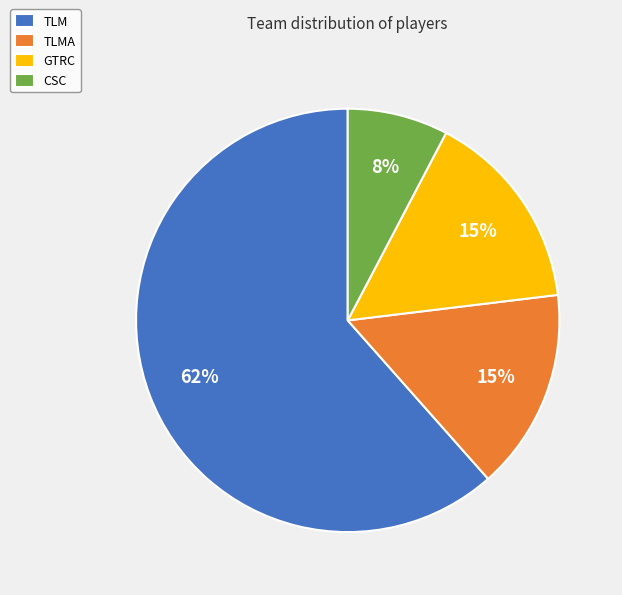

To the nearest percent, what portion does CSC represent?

8%